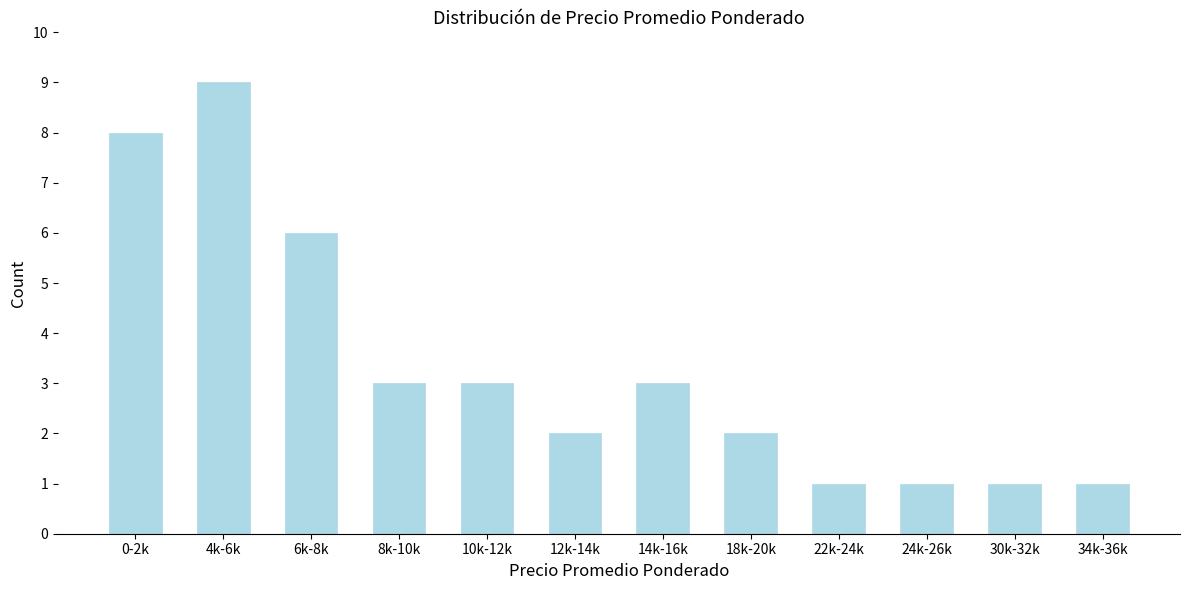

Reading left to right, extract all data points from this chart.

0-2k=8	4k-6k=9	6k-8k=6	8k-10k=3	10k-12k=3	12k-14k=2	14k-16k=3	18k-20k=2	22k-24k=1	24k-26k=1	30k-32k=1	34k-36k=1